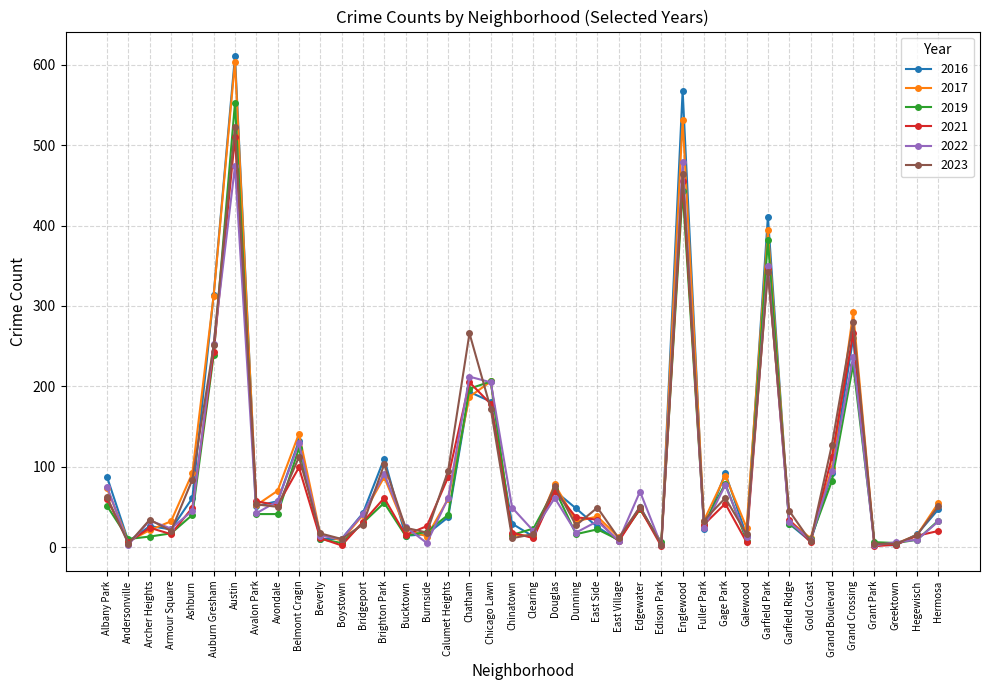

Between Bridgeport and Englewood, which series saw the biggest shift?

2016